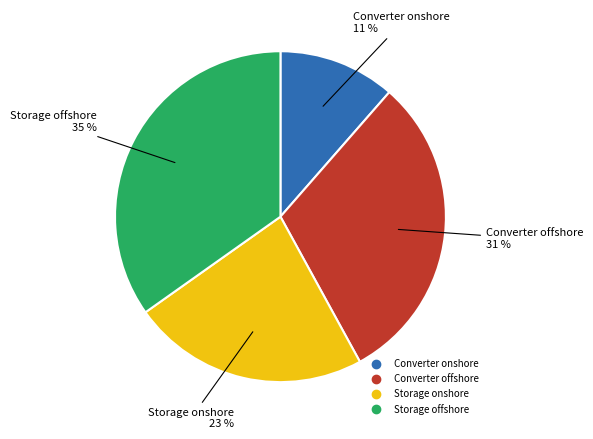

Which slice is the smallest?

Converter onshore